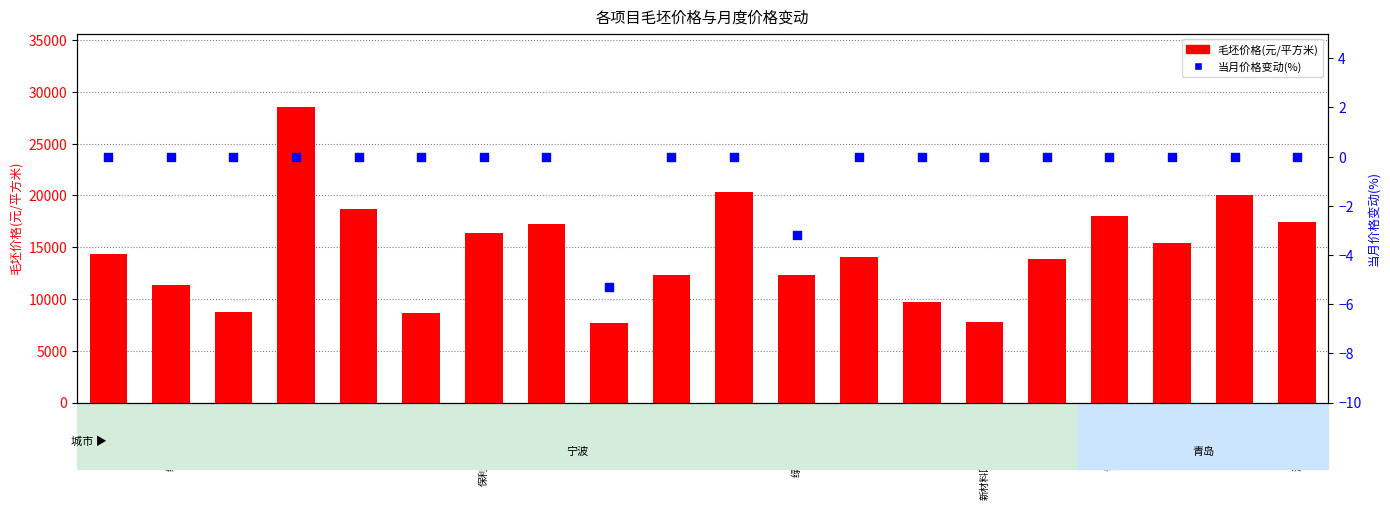

Which series reaches the minimum Y coordinate?

当月价格变动(%)